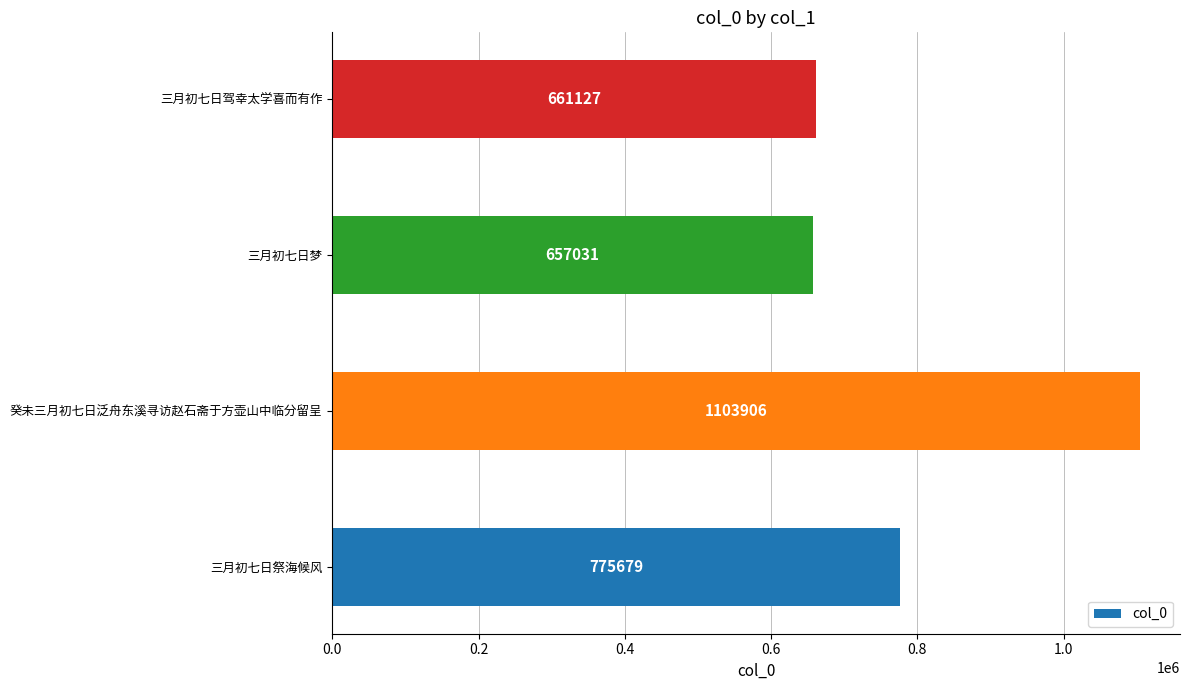

What is the greatest value displayed?

1103906